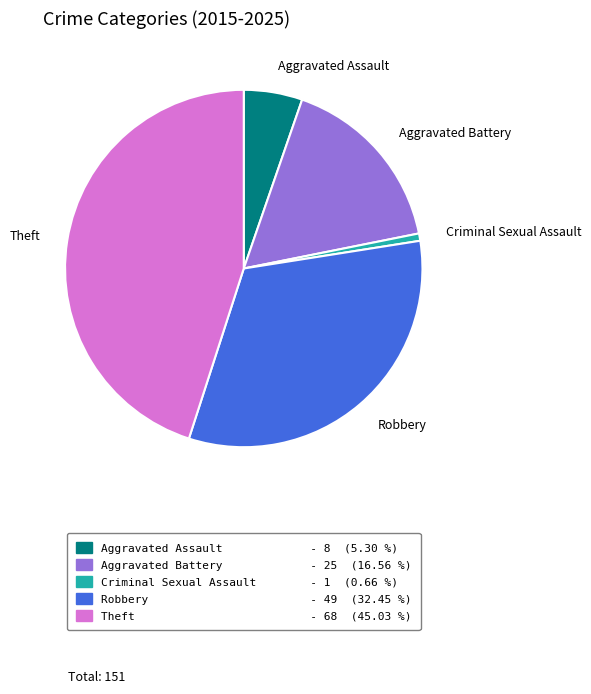

How many slices are in this pie chart?

5